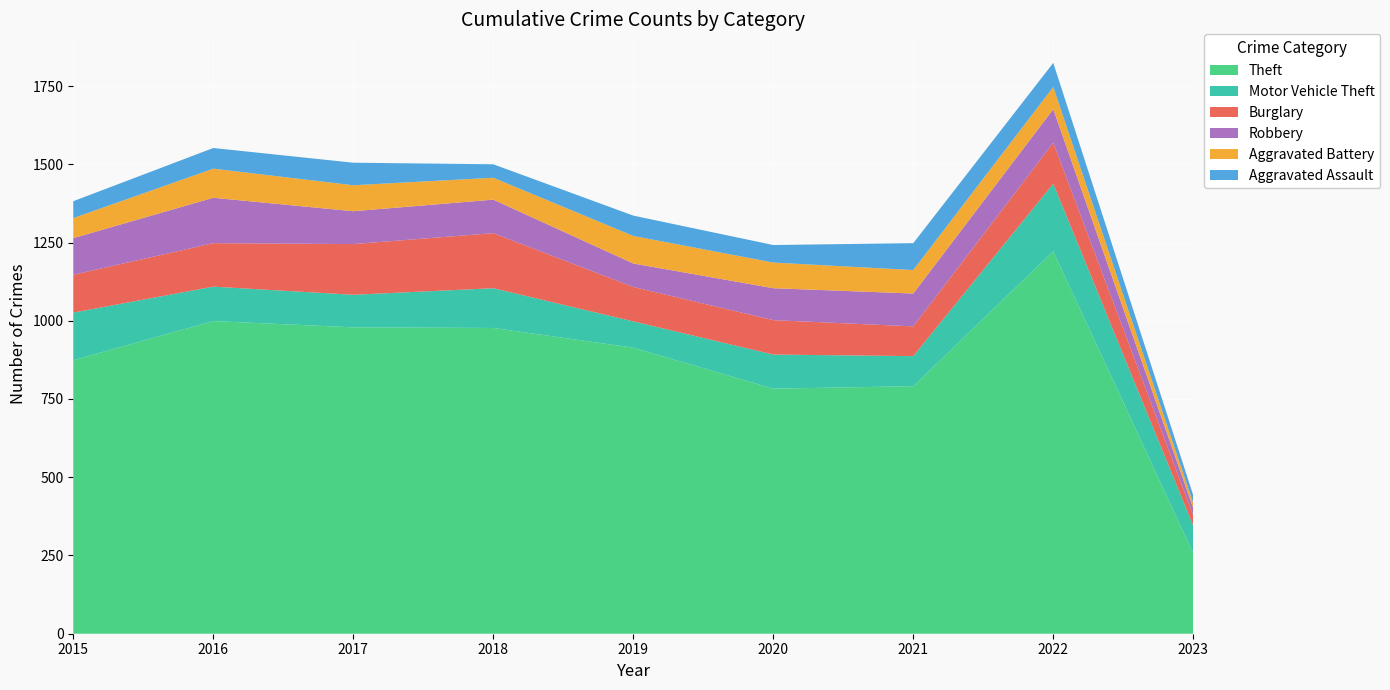

Reading left to right, transcribe all the data shown in this chart.

Theft: 874	999	979	977	914	783	791	1222	257
Motor Vehicle Theft: 152	110	104	127	84	109	96	216	88
Burglary: 121	139	162	176	110	110	95	131	33
Robbery: 117	145	105	107	75	102	105	107	23
Aggravated Battery: 64	93	83	70	88	82	75	71	16
Aggravated Assault: 54	66	72	43	65	56	86	77	25